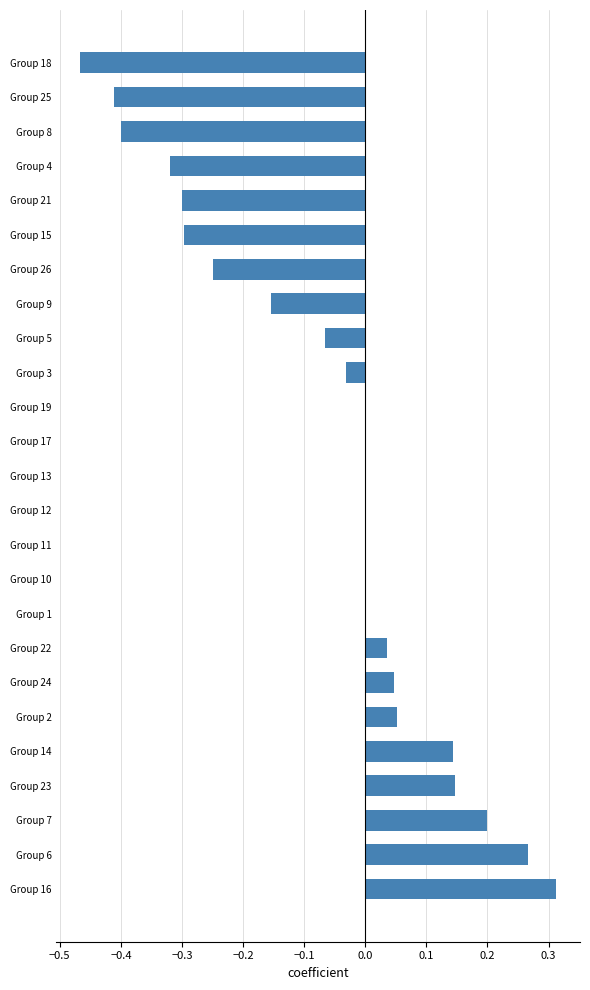

How many data points does each series have?

25